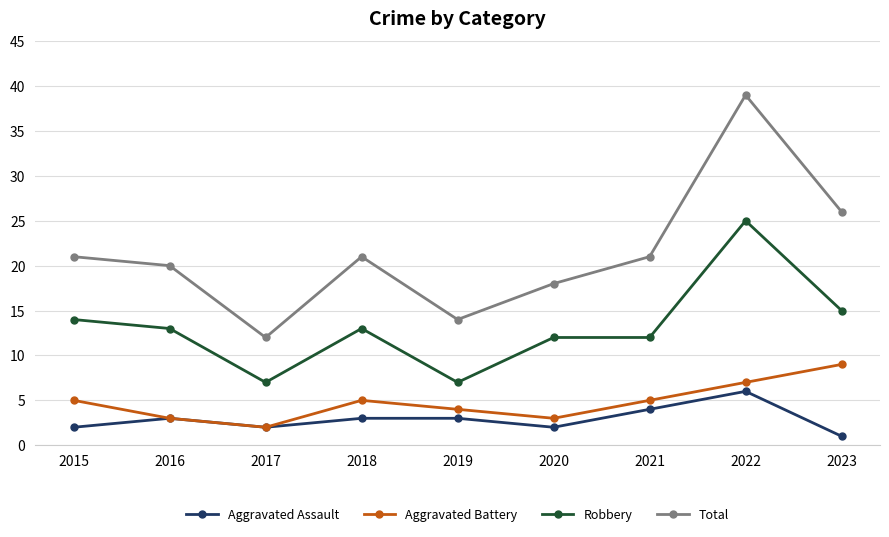

In Total, how many points are higher than both neighbors (excluding endpoints)?

2